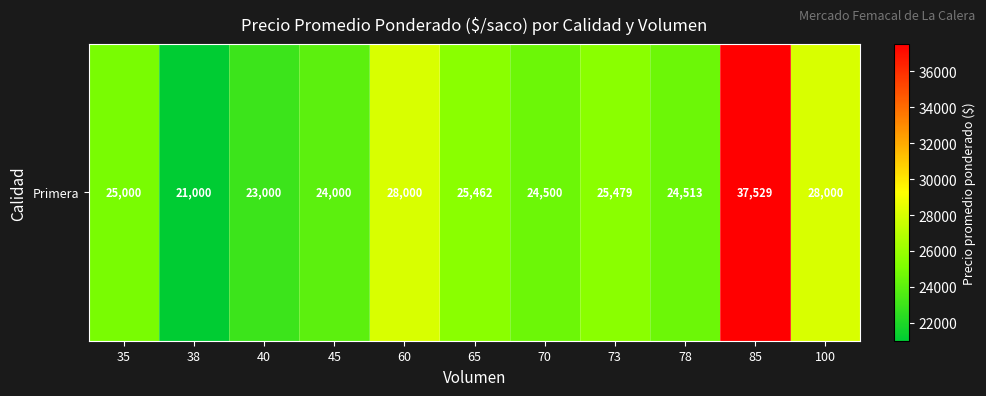

What is the difference between the maximum and minimum values?

16529